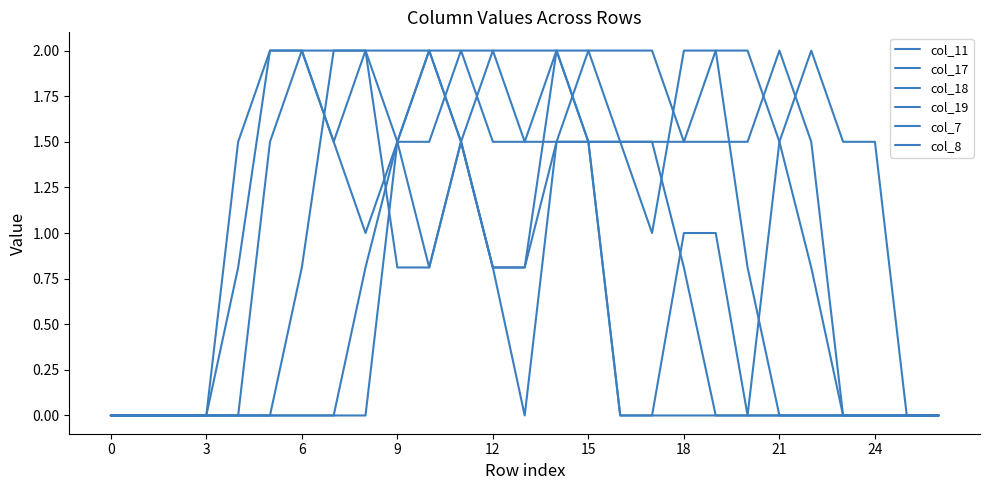

How many interior local peaks does the col_11 series have?

1